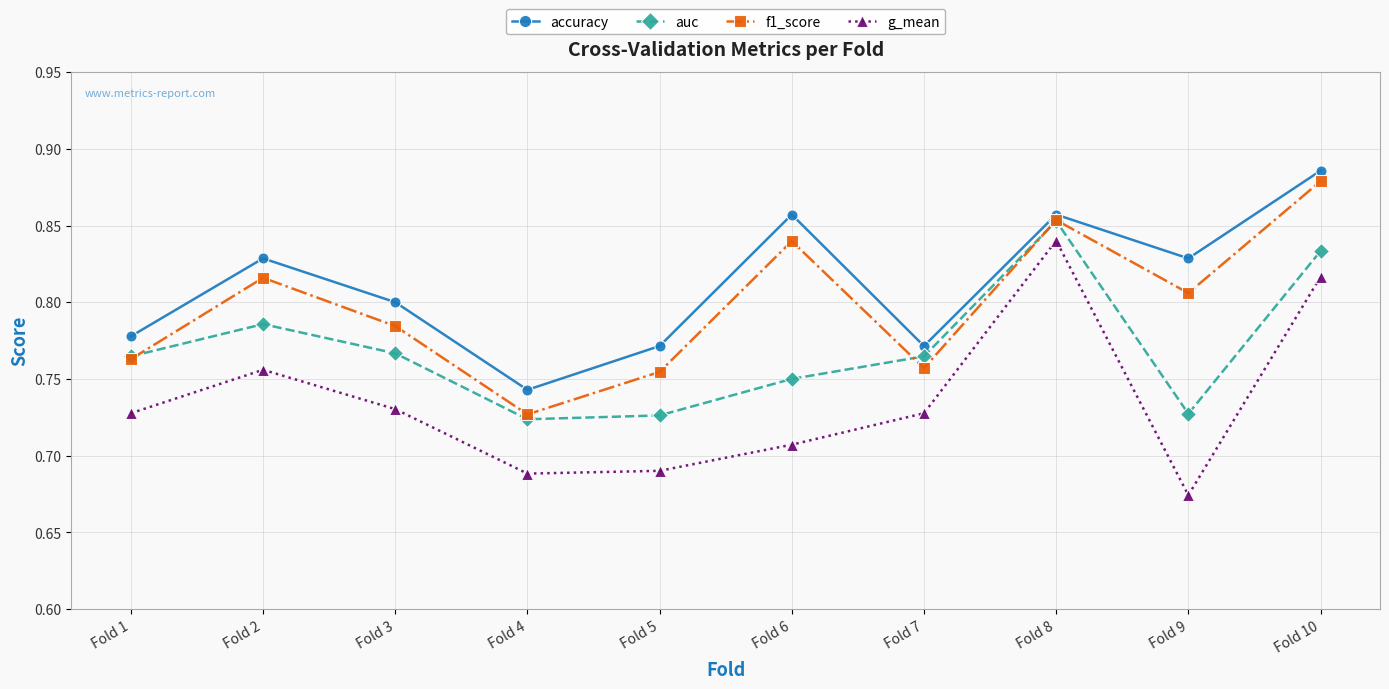

At which label does f1_score reach its minimum?

Fold 4